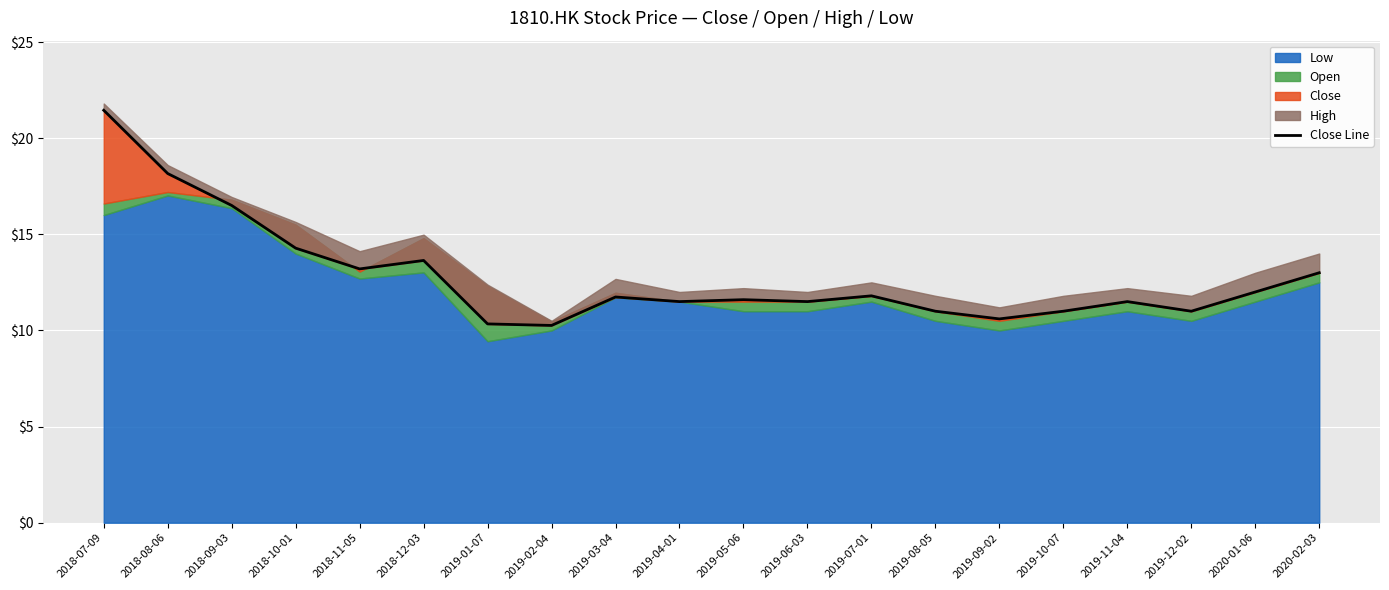

What is the value of the 4th point from the left?

14.3